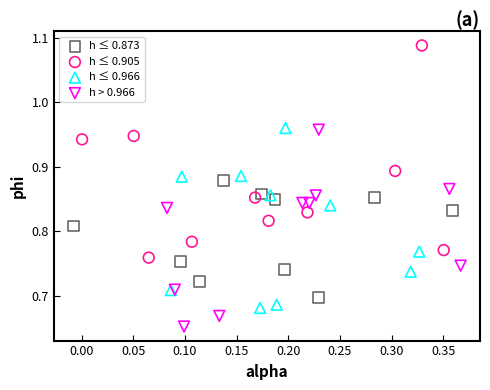

Which series has the widest spread of Y values?

h ≤ 0.905